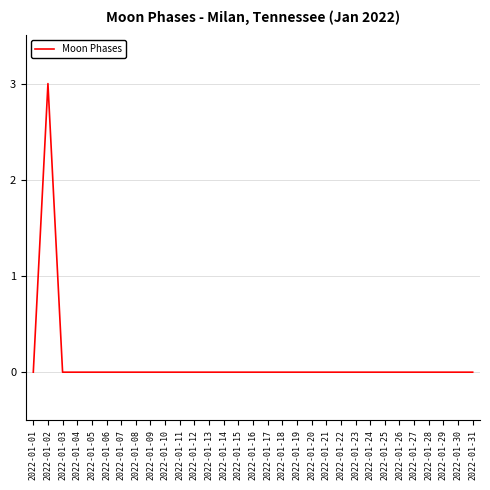

Count the number of categories in the chart.

31